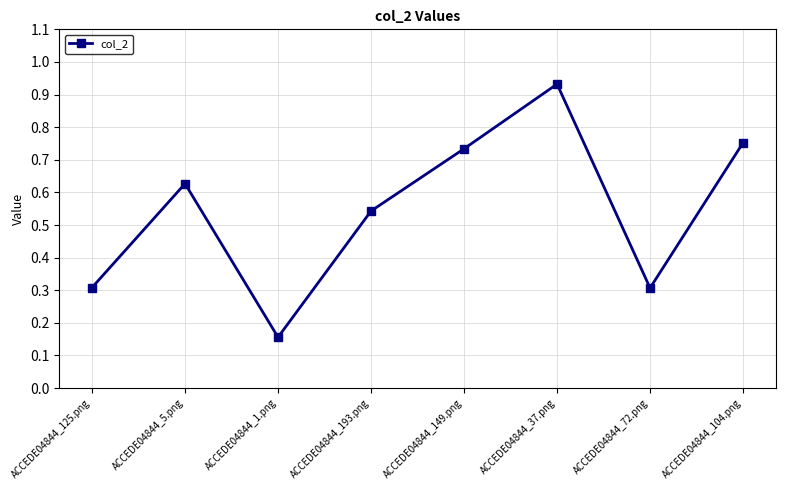

What is the change in value from ACCEDE04844_125.png to ACCEDE04844_1.png?

-0.2